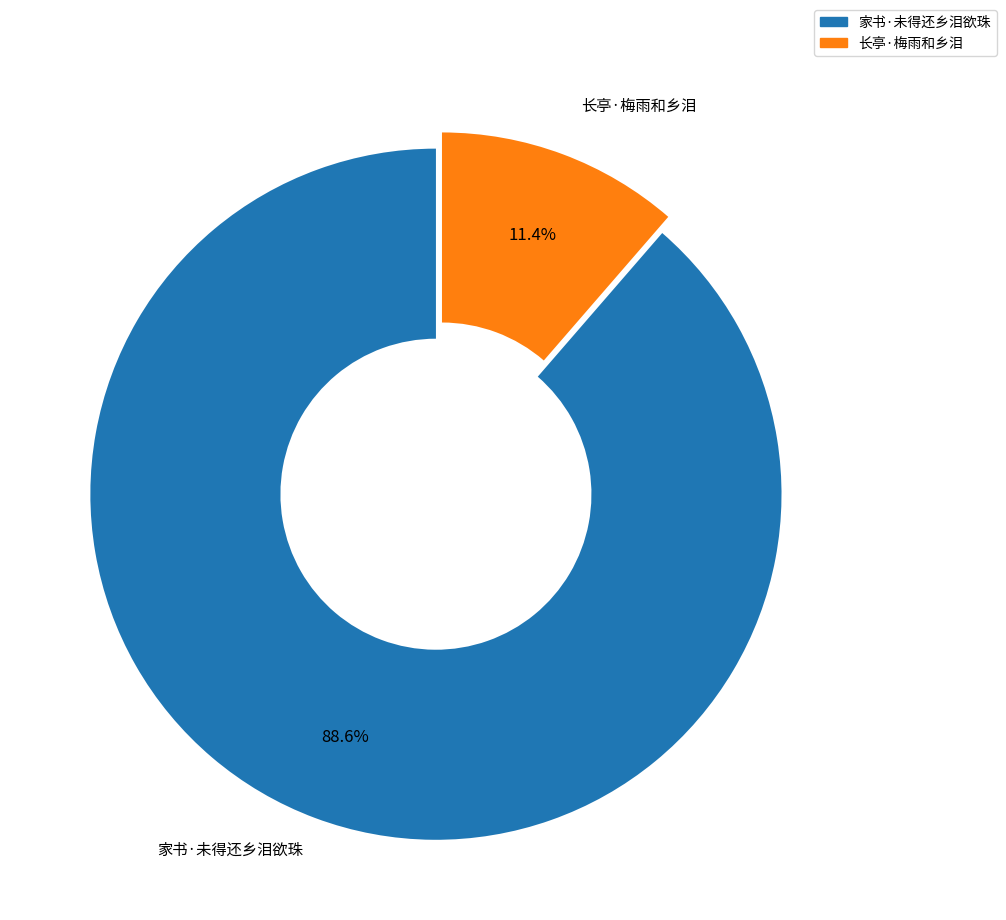

How many slices are in this pie chart?

2